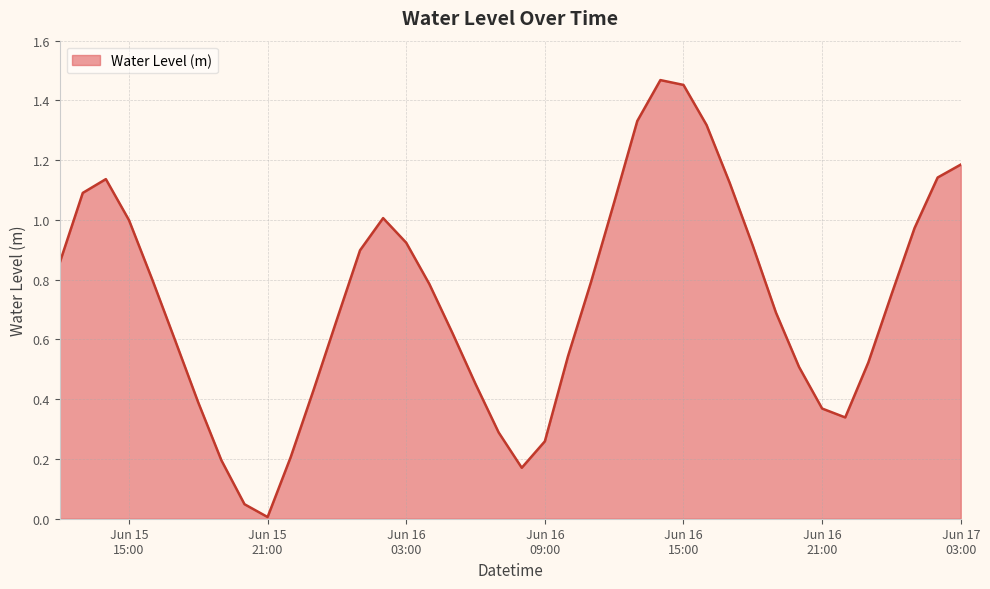

List the labels in order of value, largest first.

2025-06-16 14:00:00, 2025-06-16 15:00:00, 2025-06-16 13:00:00, 2025-06-16 16:00:00, 2025-06-17 03:00:00, 2025-06-17 02:00:00, 2025-06-15 14:00:00, 2025-06-16 17:00:00, 2025-06-15 13:00:00, 2025-06-16 12:00:00, 2025-06-16 02:00:00, 2025-06-15 15:00:00, 2025-06-17 01:00:00, 2025-06-16 03:00:00, 2025-06-16 18:00:00, 2025-06-16 01:00:00, 2025-06-15 12:00:00, 2025-06-15 16:00:00, 2025-06-16 11:00:00, 2025-06-16 04:00:00, 2025-06-17 00:00:00, 2025-06-16 19:00:00, 2025-06-16 00:00:00, 2025-06-16 05:00:00, 2025-06-15 17:00:00, 2025-06-16 10:00:00, 2025-06-16 23:00:00, 2025-06-16 20:00:00, 2025-06-16 06:00:00, 2025-06-15 23:00:00, 2025-06-15 18:00:00, 2025-06-16 21:00:00, 2025-06-16 22:00:00, 2025-06-16 07:00:00, 2025-06-16 09:00:00, 2025-06-15 22:00:00, 2025-06-15 19:00:00, 2025-06-16 08:00:00, 2025-06-15 20:00:00, 2025-06-15 21:00:00